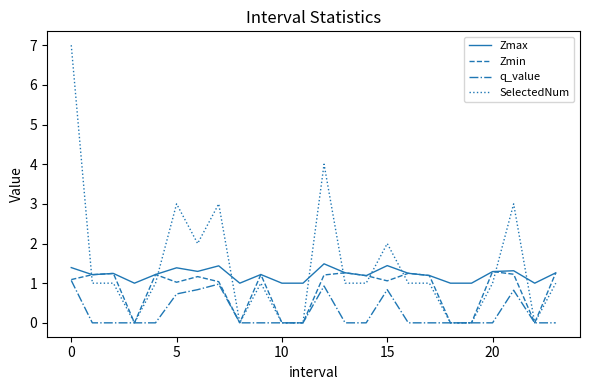

Count the number of categories in the chart.

24